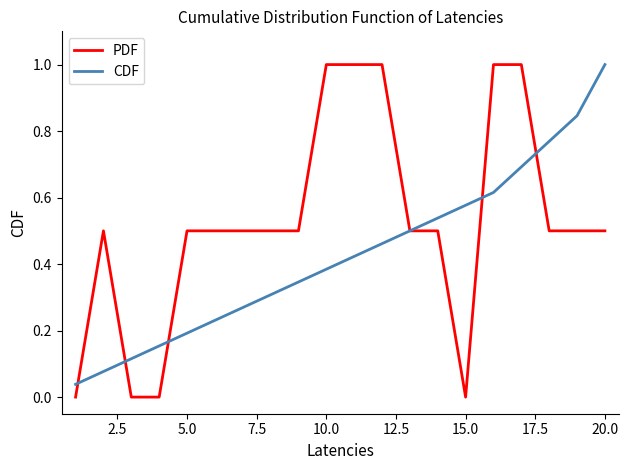

Does the chart display data point markers on the line(s)?

No